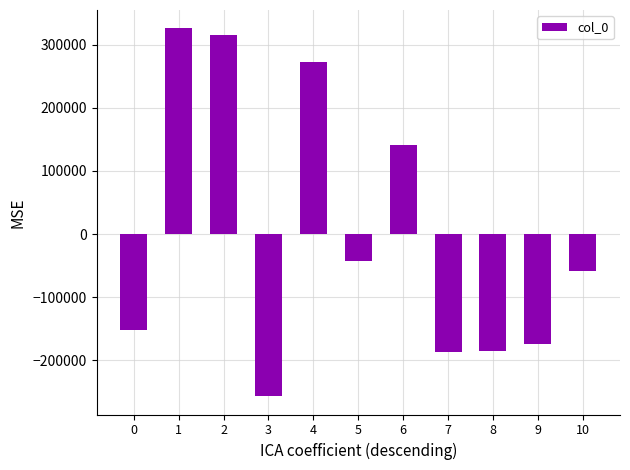

What is the ratio of the value at 6 to the value at 4?

0.5